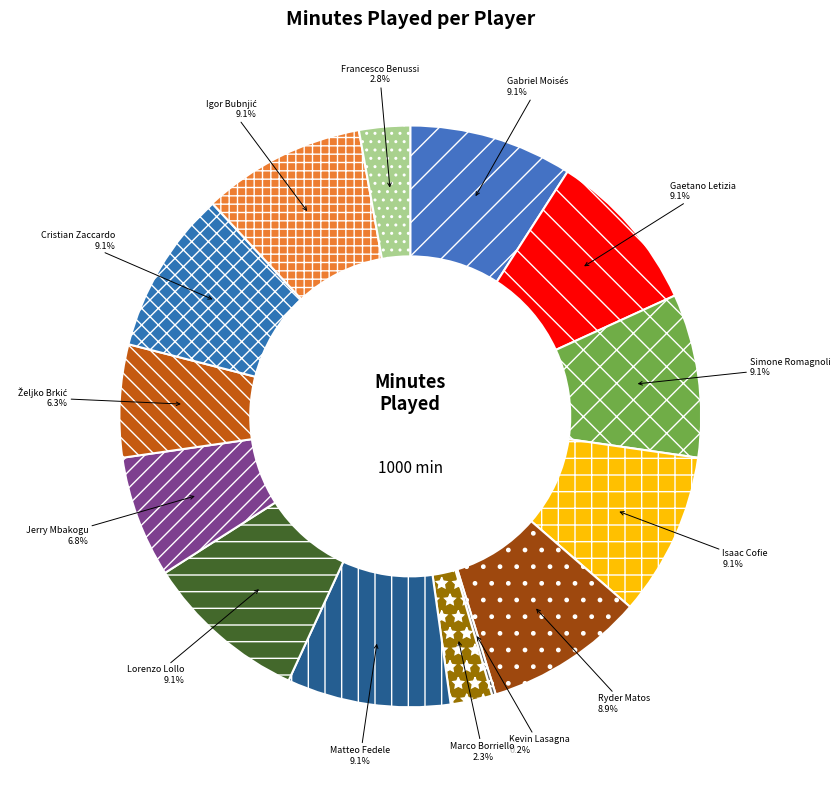

Which has a higher value, Francesco Benussi or Matteo Fedele?

Matteo Fedele